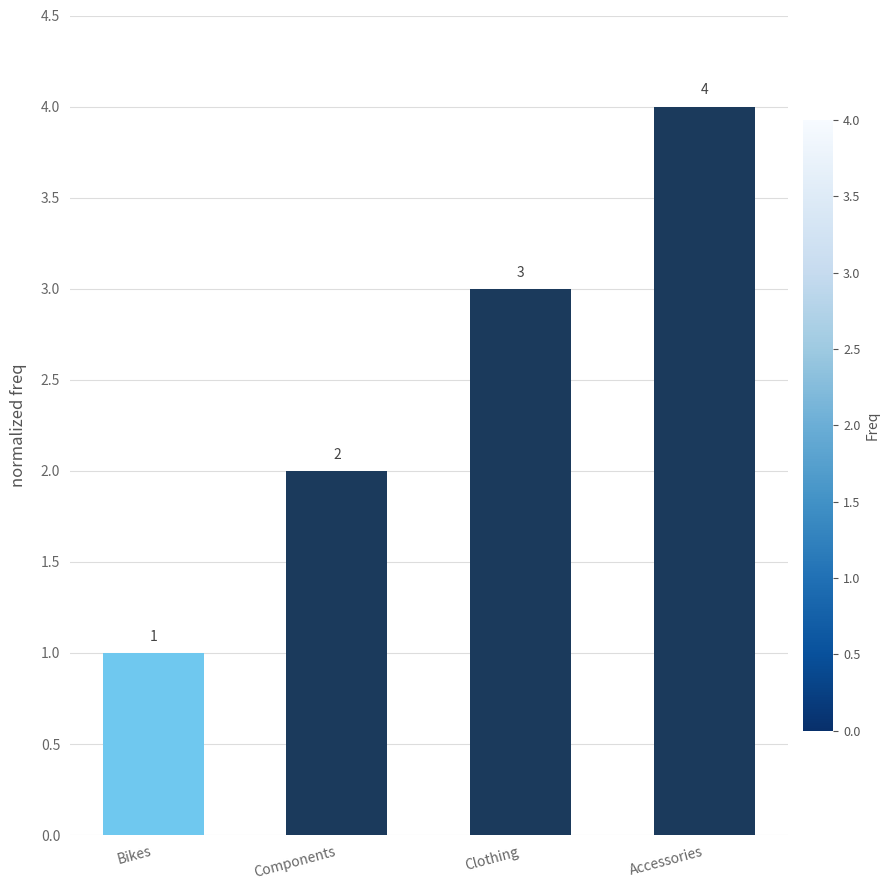

What is the label of the 3rd bar from the right?

Components